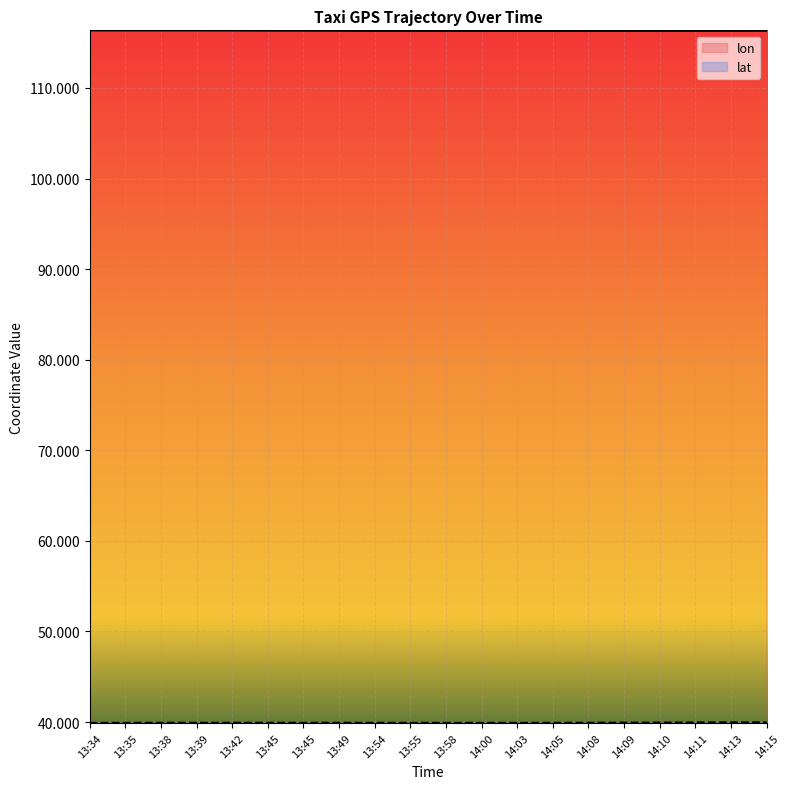

What value does the lon series have at 13:45?

116.3